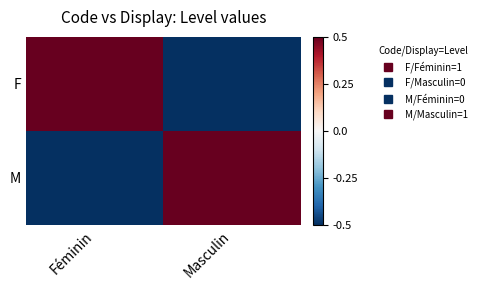

Reading right to left, transcribe all the data shown in this chart.

F: Masculin=-0.5	Féminin=0.5
M: Masculin=0.5	Féminin=-0.5